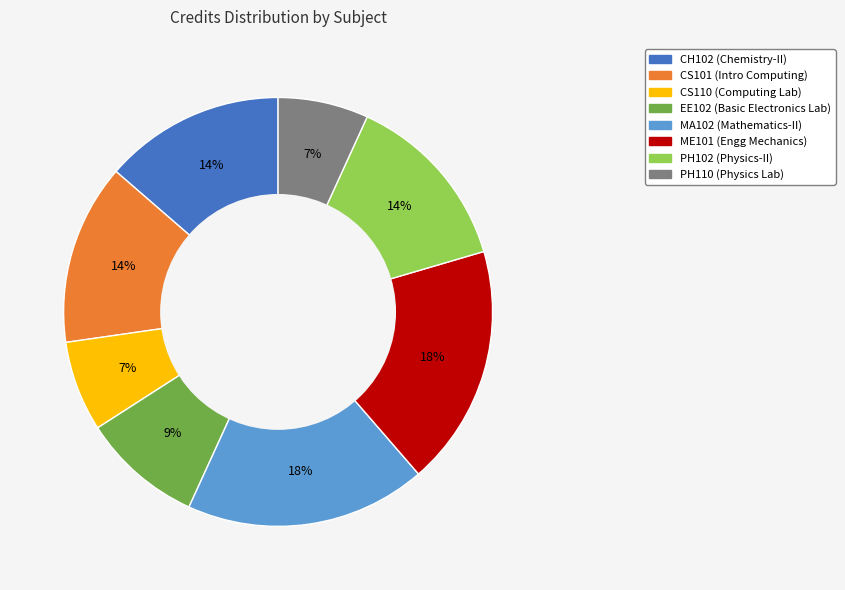

Is there any slice that represents more than half of the pie?

No